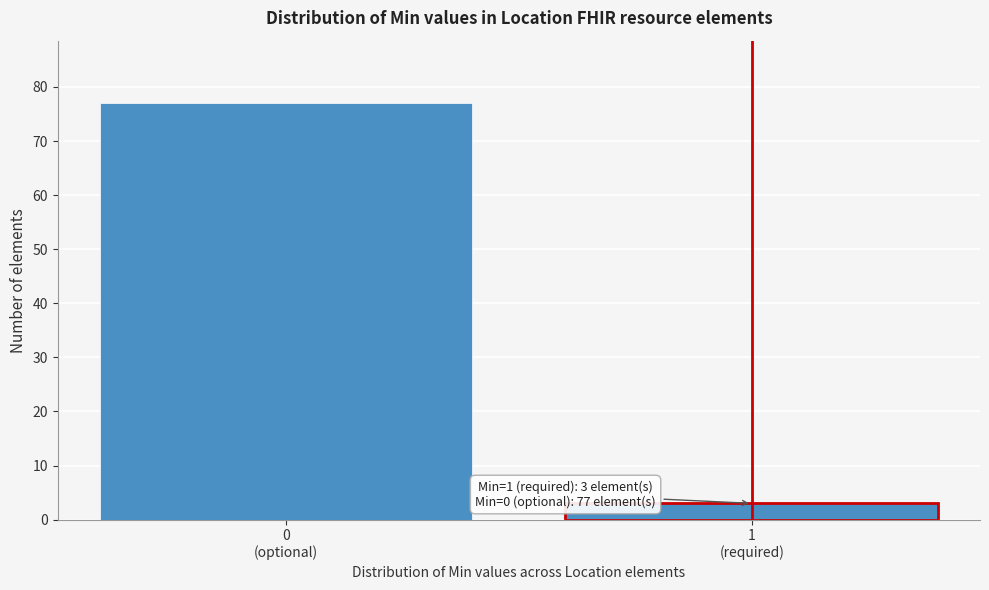

Reading left to right, what are all the values shown in this chart?

77	3